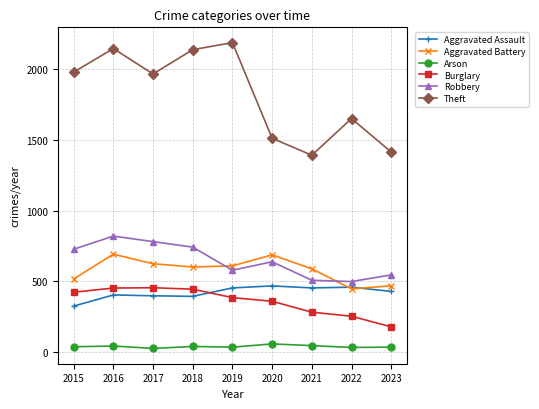

How many categories are shown in the chart?

9